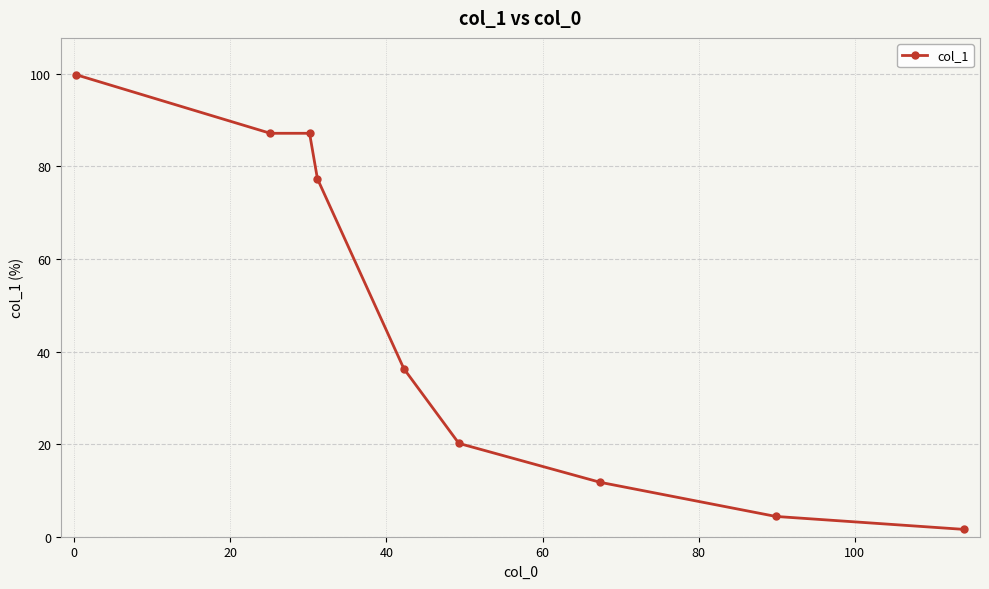

What is the sum of all values?

425.6